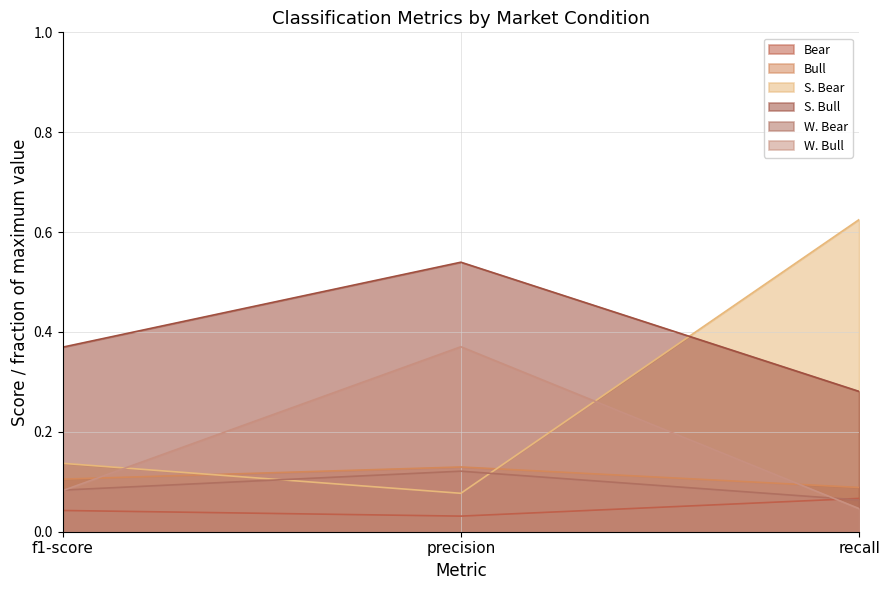

At which label is Bear closest to 0?

precision